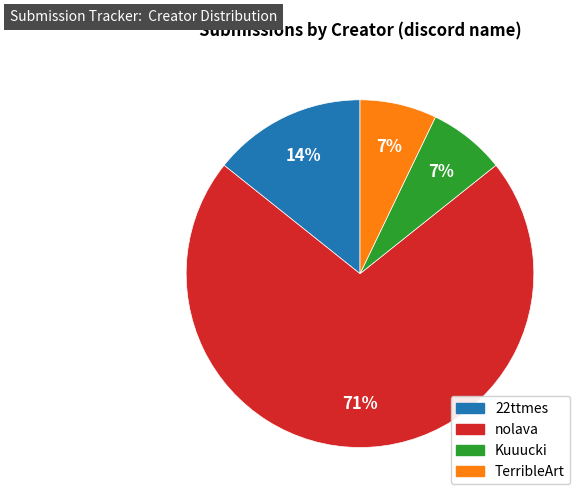

How many segments does this pie chart have?

4